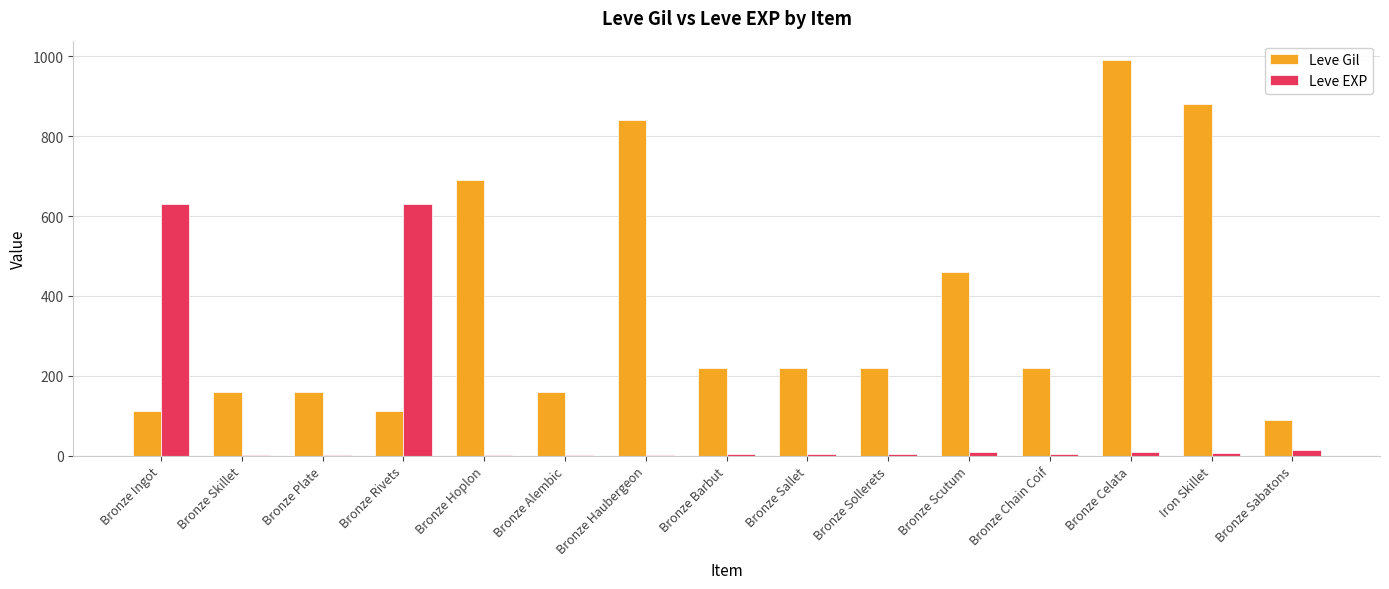

Is it true that Leve Gil equals 160 at Bronze Skillet?

True